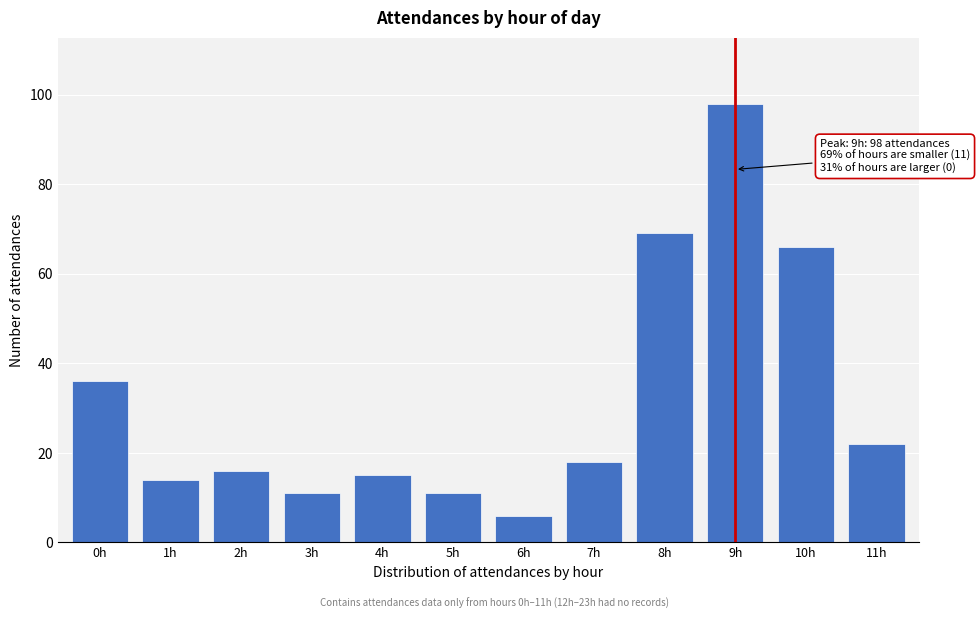

Reading left to right, transcribe all the data shown in this chart.

0h=36	1h=14	2h=16	3h=11	4h=15	5h=11	6h=6	7h=18	8h=69	9h=98	10h=66	11h=22